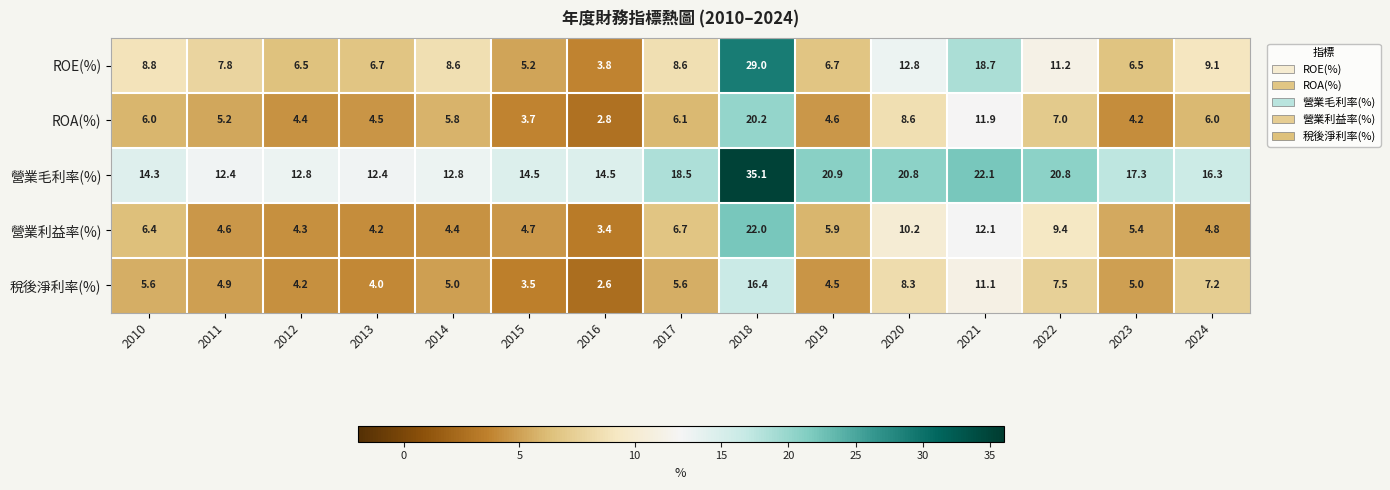

Rank the series at 2022 from highest to lowest value.

營業毛利率(%), ROE(%), 營業利益率(%), 稅後淨利率(%), ROA(%)